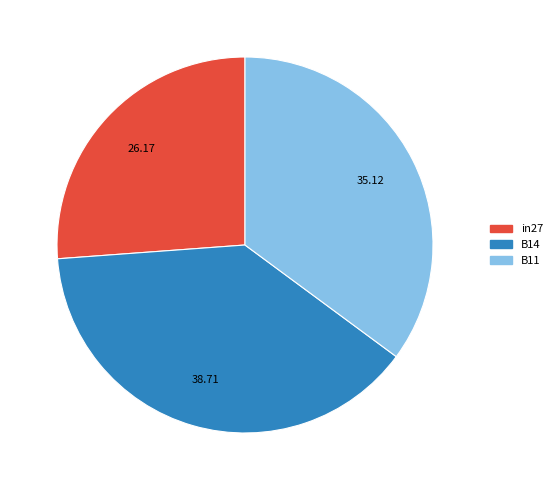

True or false: in27 accounts for 26% of the total.

True